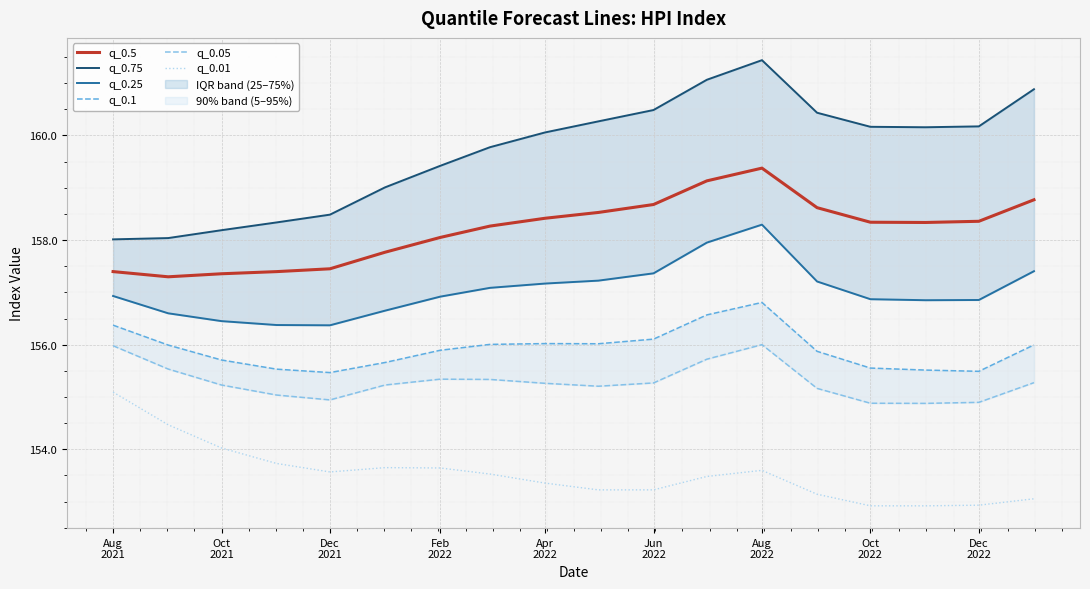

True or false: q_0.5 and q_0.01 intersect in this chart.

False